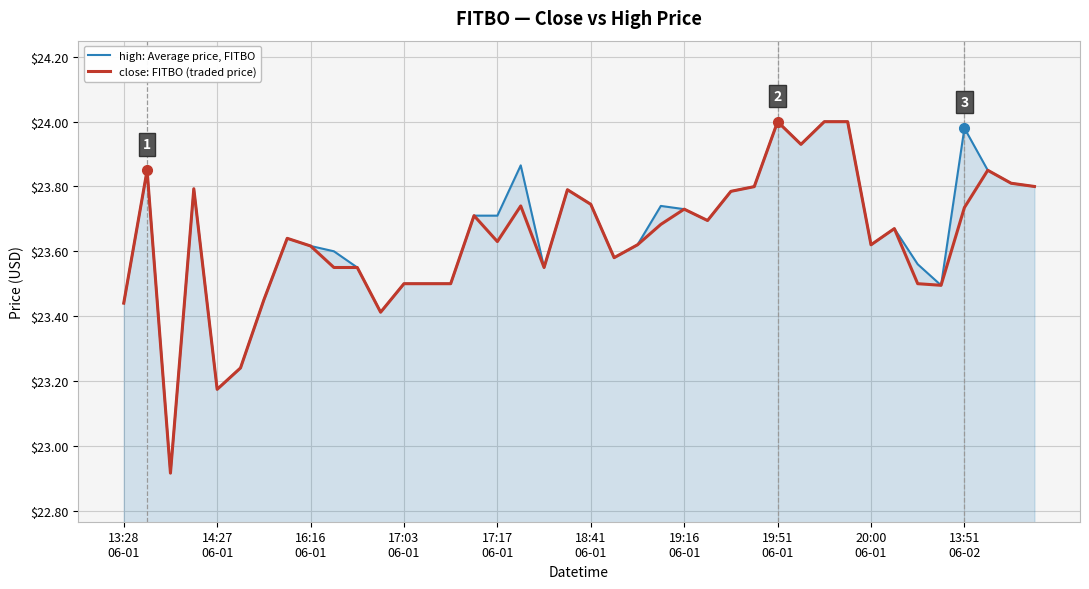

What is the difference between the second highest and second lowest values in the high: Average price, FITBO series?

0.8